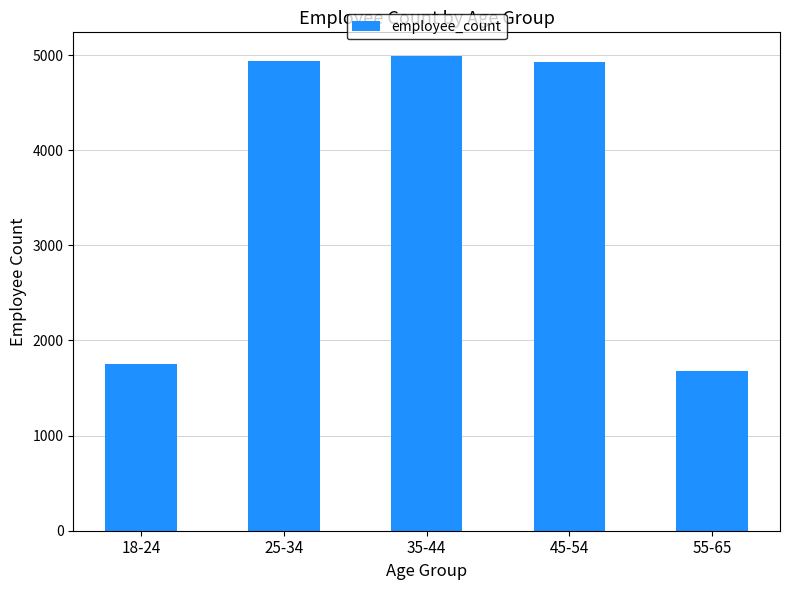

How many bars are there in total?

5